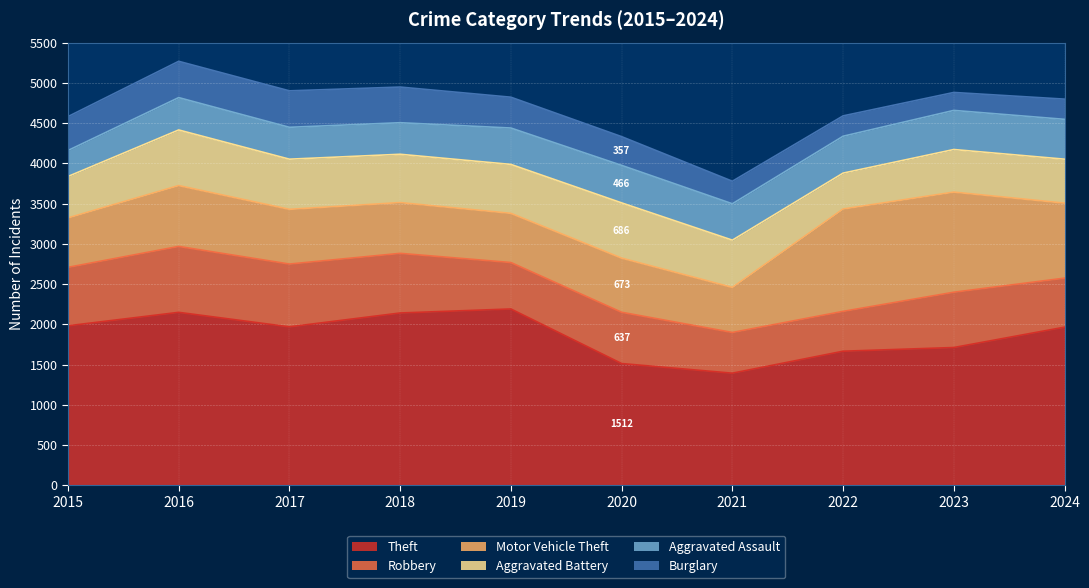

What is the approximate value of Aggravated Battery at 2024?

546